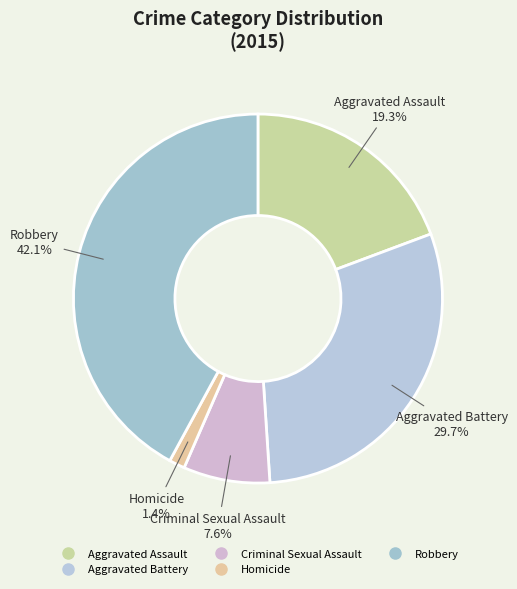

Does Robbery represent more than half of the total?

No